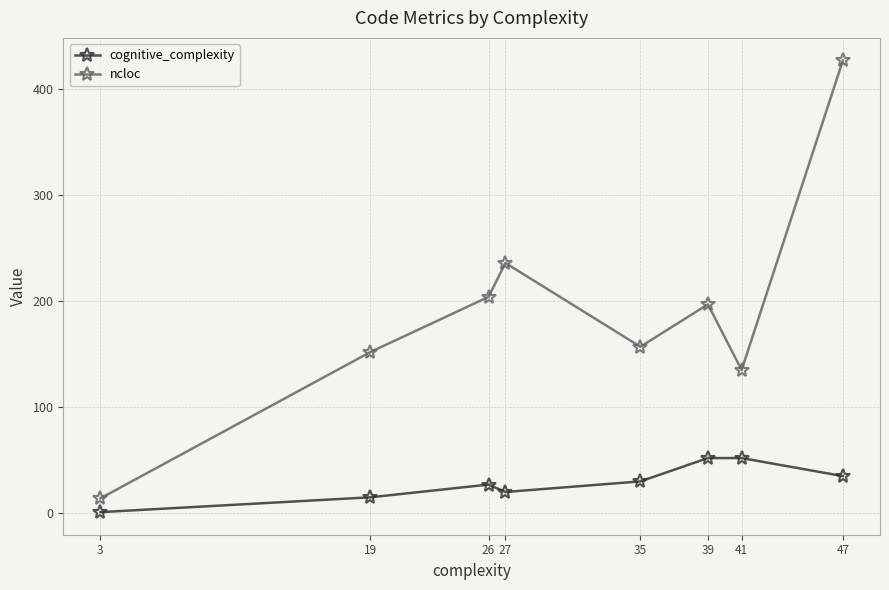

What is the total value across all series at 27?

256